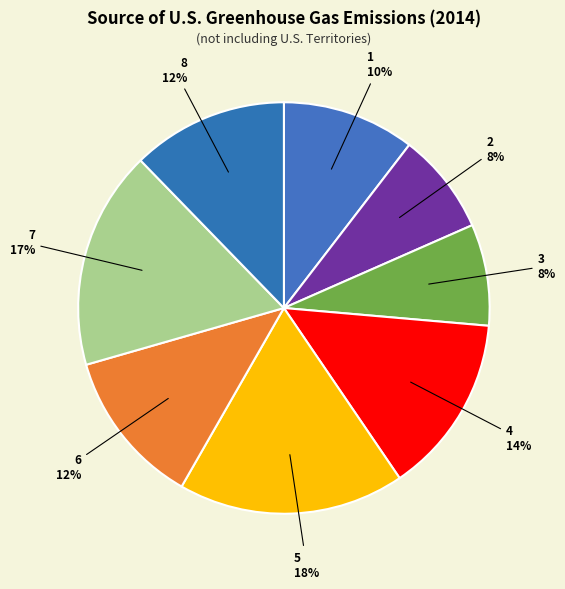

To the nearest percent, what is the difference between the largest and smallest slice percentages?

10%